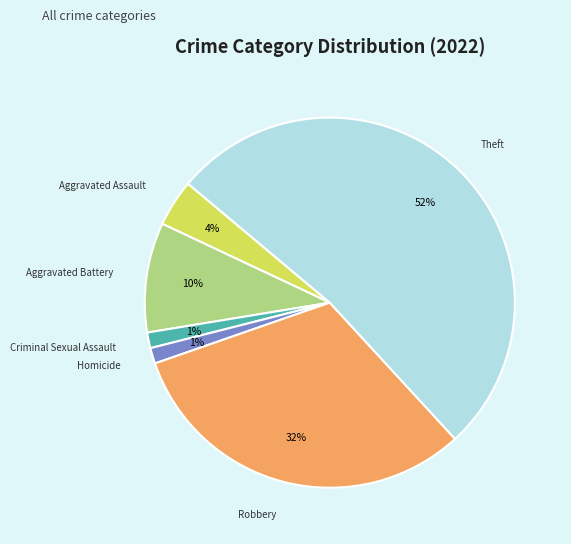

Which has a higher value, Criminal Sexual Assault or Theft?

Theft